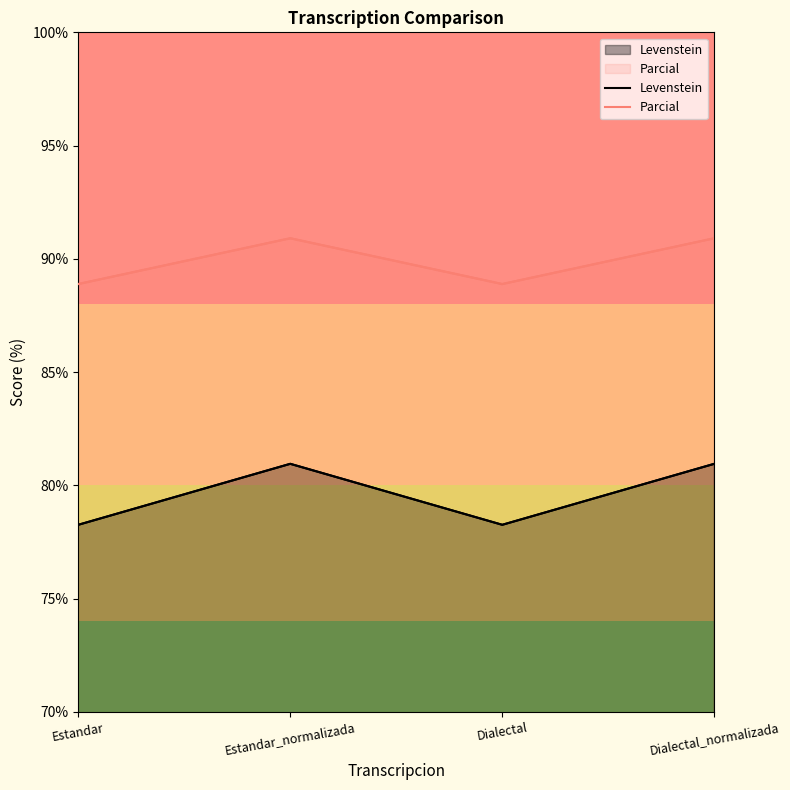

How many lines are shown in the chart?

2